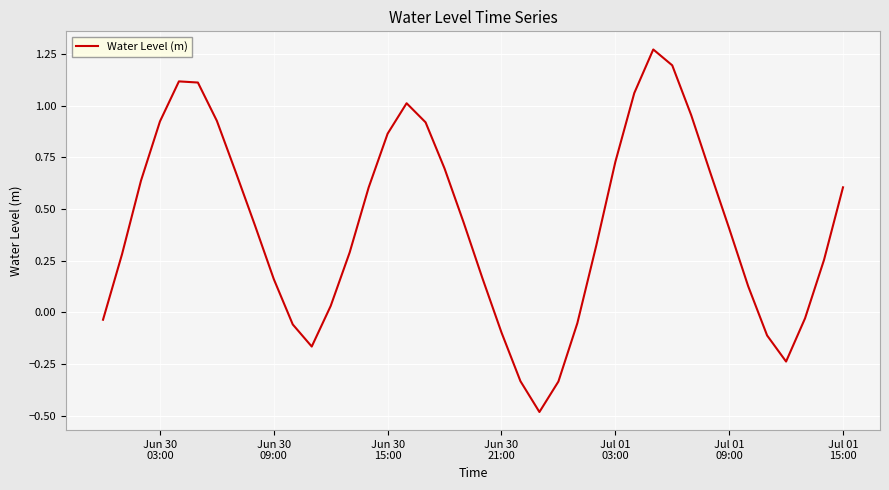

What is the minimum value shown in the chart?

-0.5